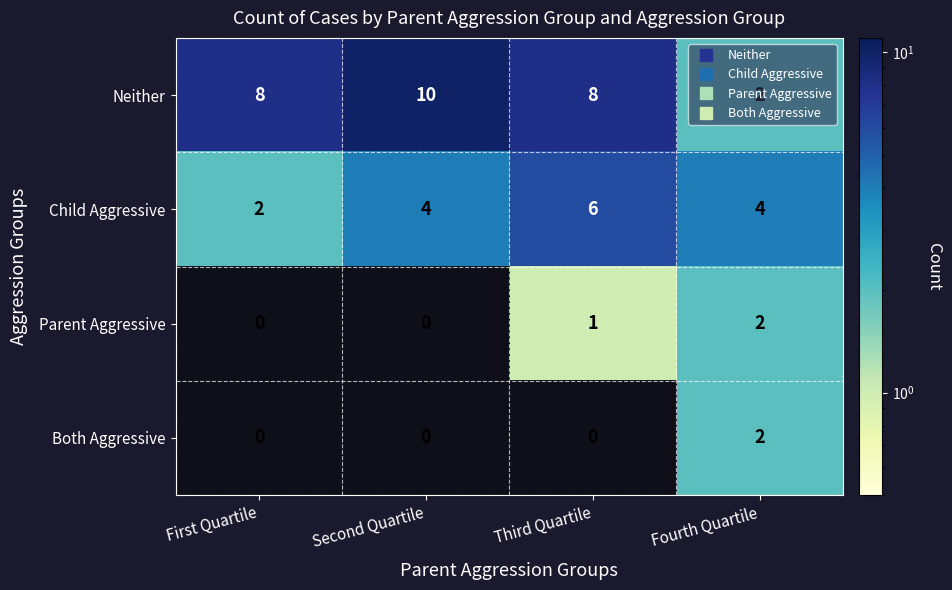

The Child Aggressive series shows 7 at Second Quartile. True or false?

False